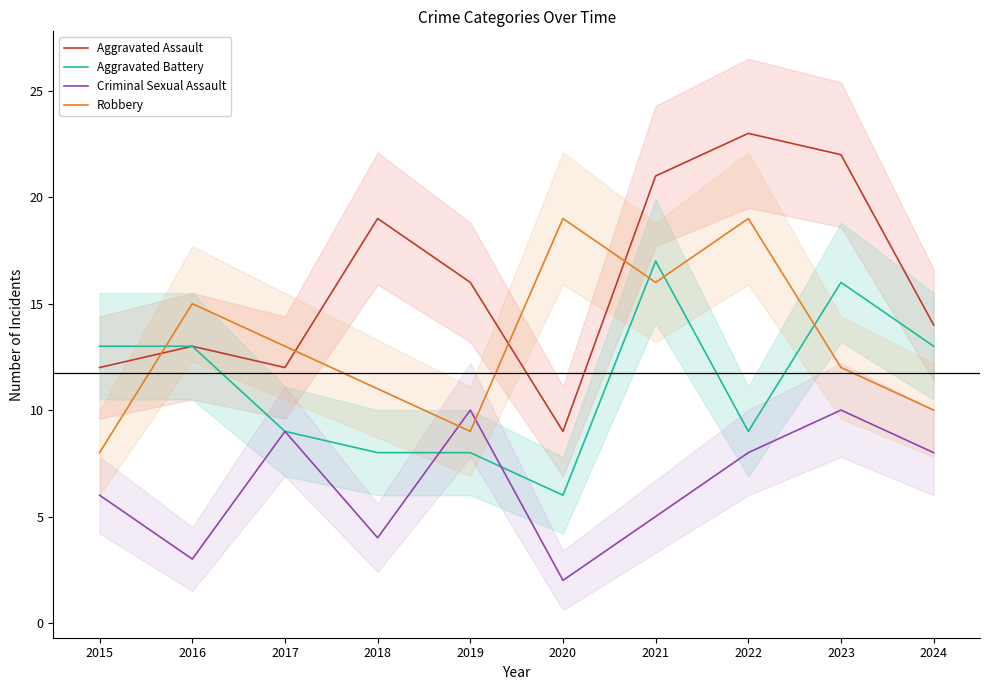

In Aggravated Battery, how many points are higher than both neighbors (excluding endpoints)?

2